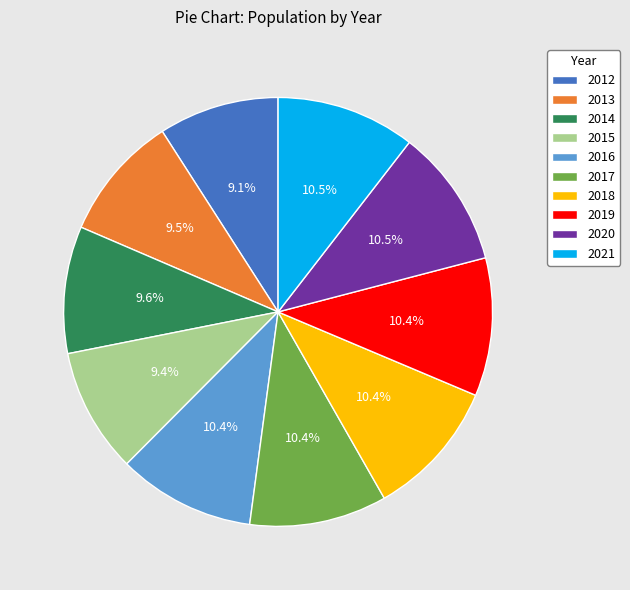

Combined, do 2020 and 2017 account for over 50%?

No